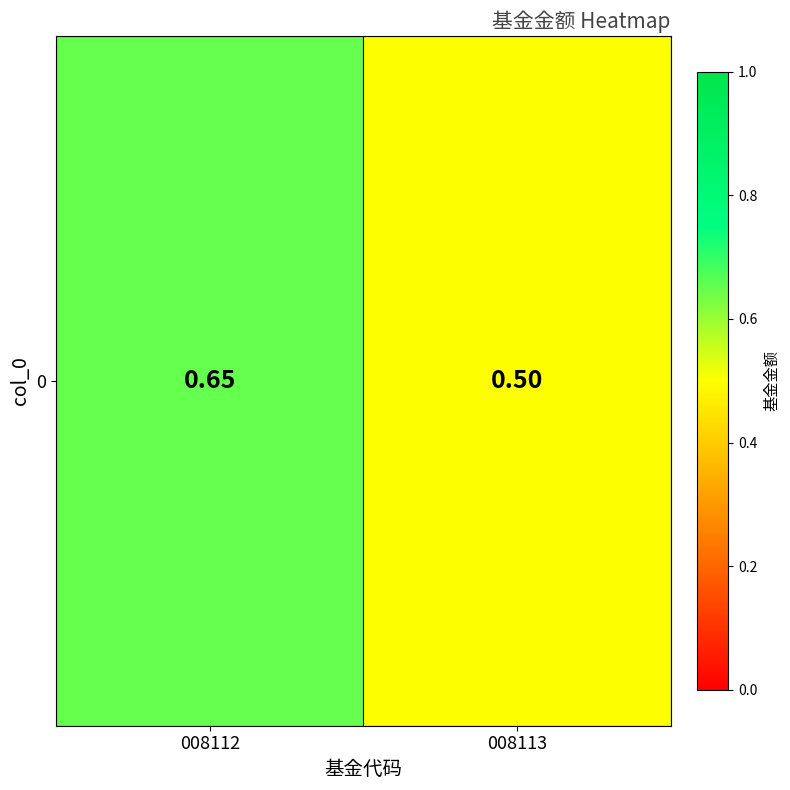

The chart shows a value of 1.0 at 008112. True or false?

False